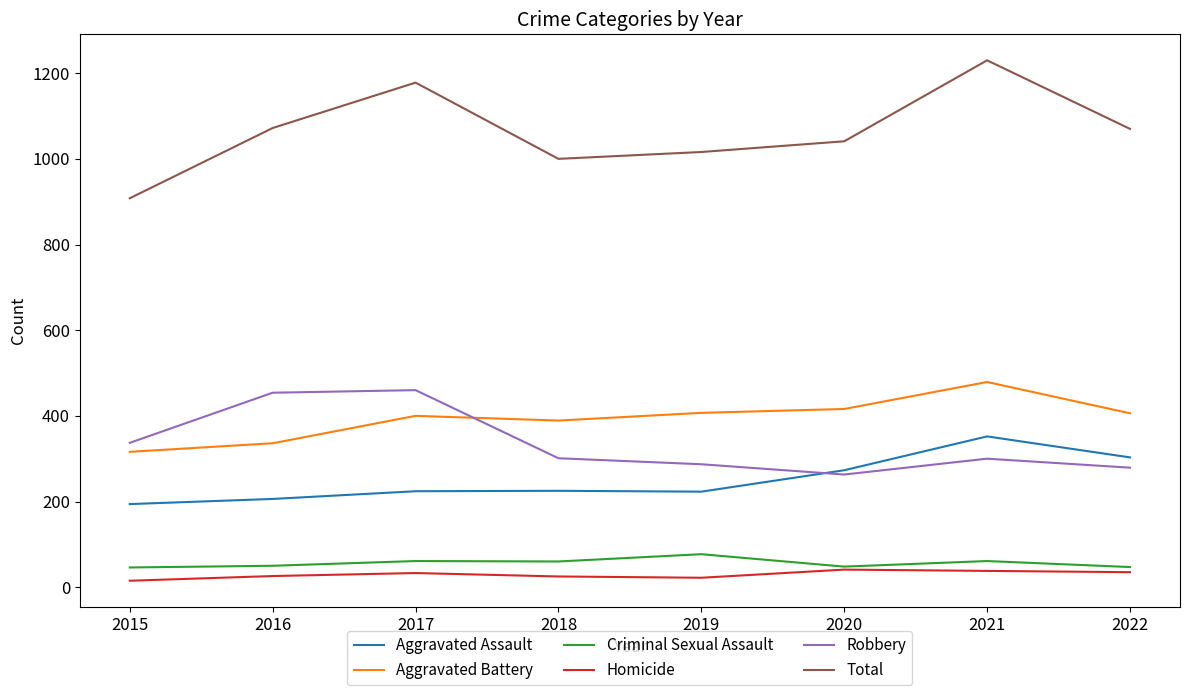

Is it true that Robbery equals 747 at 2016?

False